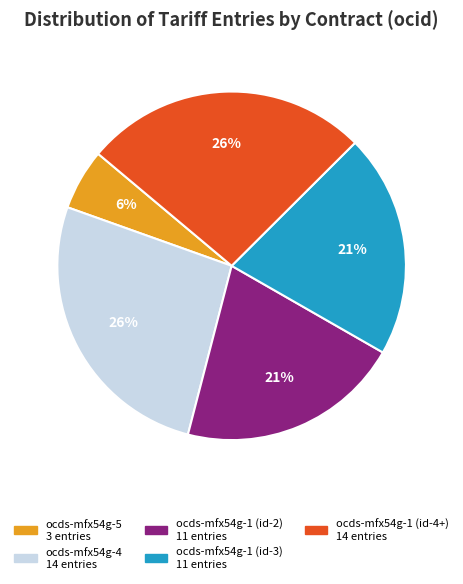

How many segments does this pie chart have?

5